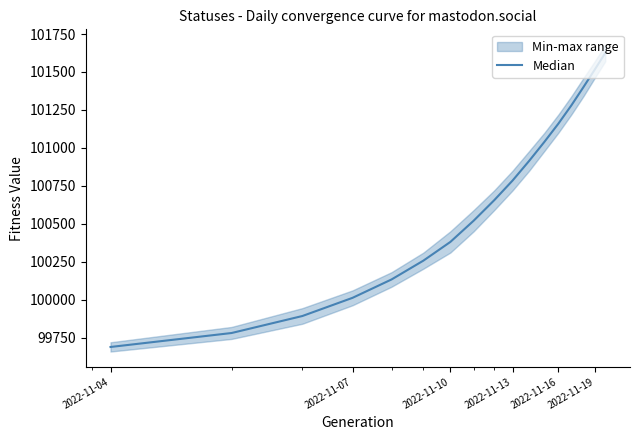

Reading left to right, list all the values displayed in this chart.

99688	99780	99892	100012	100133	100257	100380	100520	100655	100785	100915	101040	101160	101280	101400	101515	101625